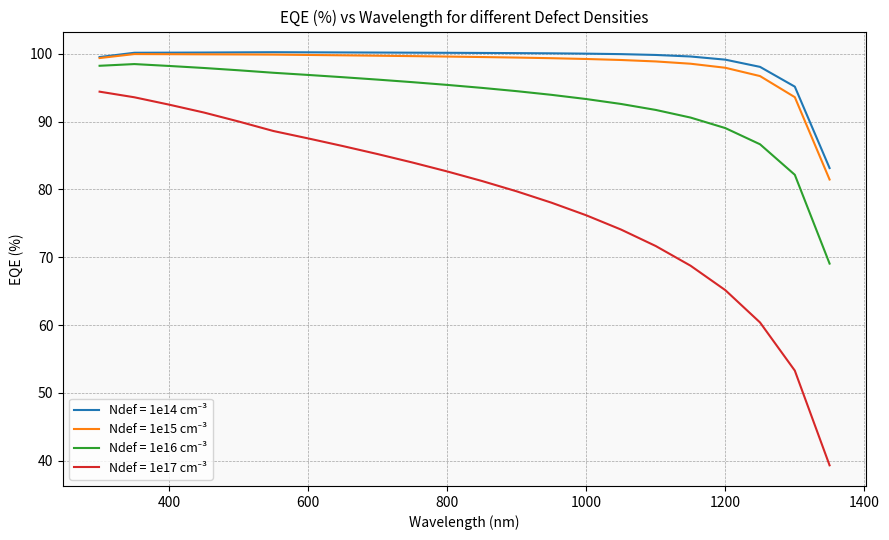

How many lines are shown in the chart?

4